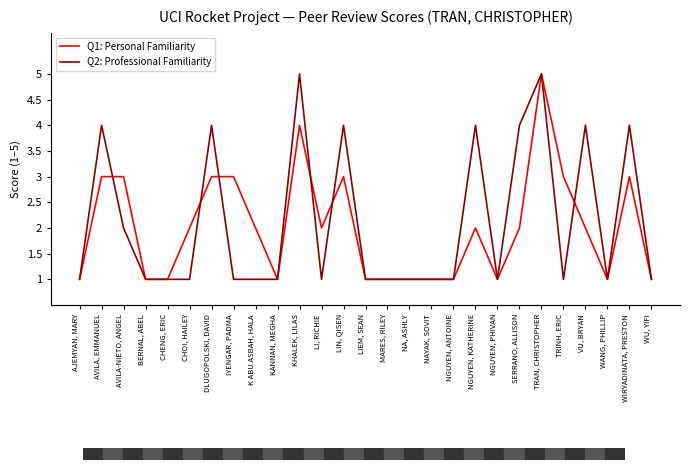

Rank the series at TRAN, CHRISTOPHER from highest to lowest value.

Q1: Personal Familiarity, Q2: Professional Familiarity